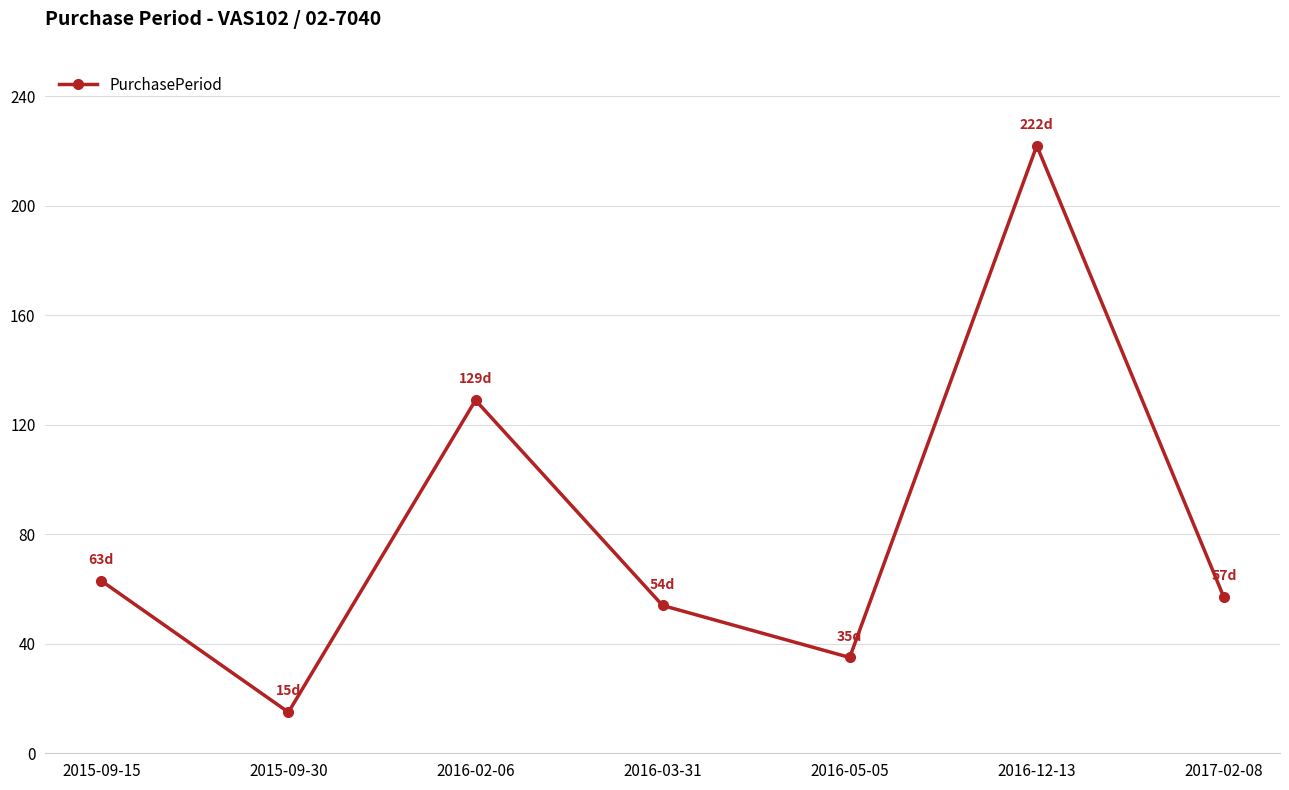

At which category does the data reach its first local peak?

2016-02-06